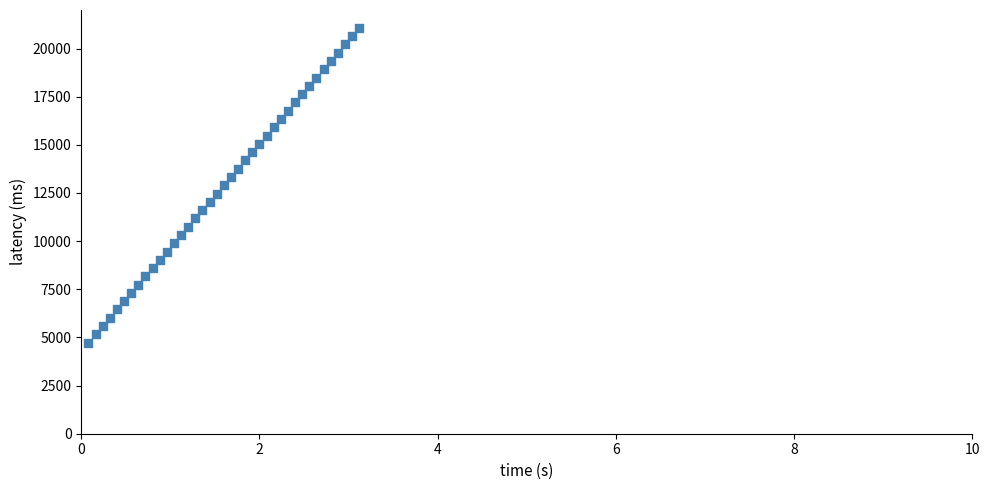

How many points are shown in the scatter plot?

39